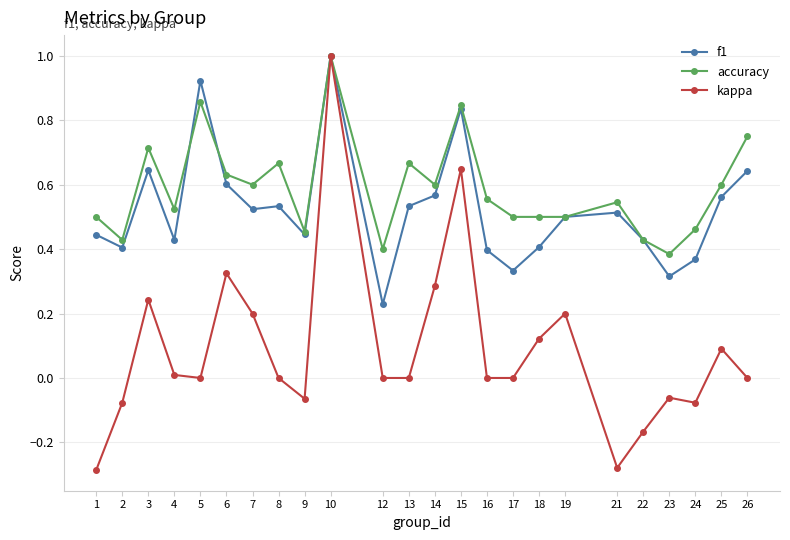

Which series ends up on top after the final intersection of f1 and accuracy?

accuracy